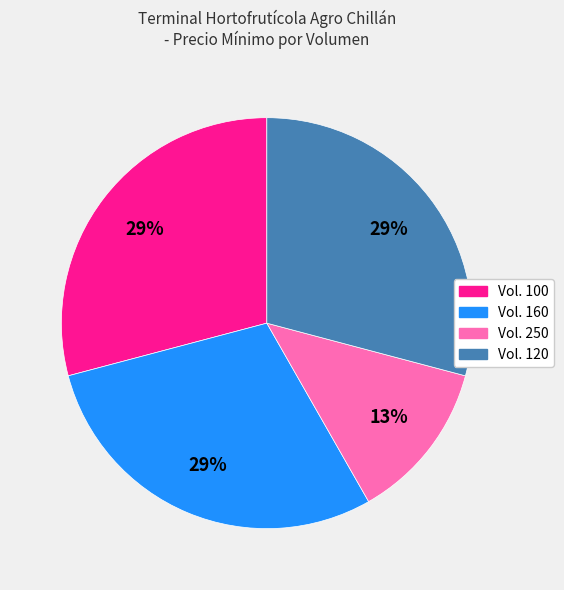

Is there a majority slice in this chart?

No